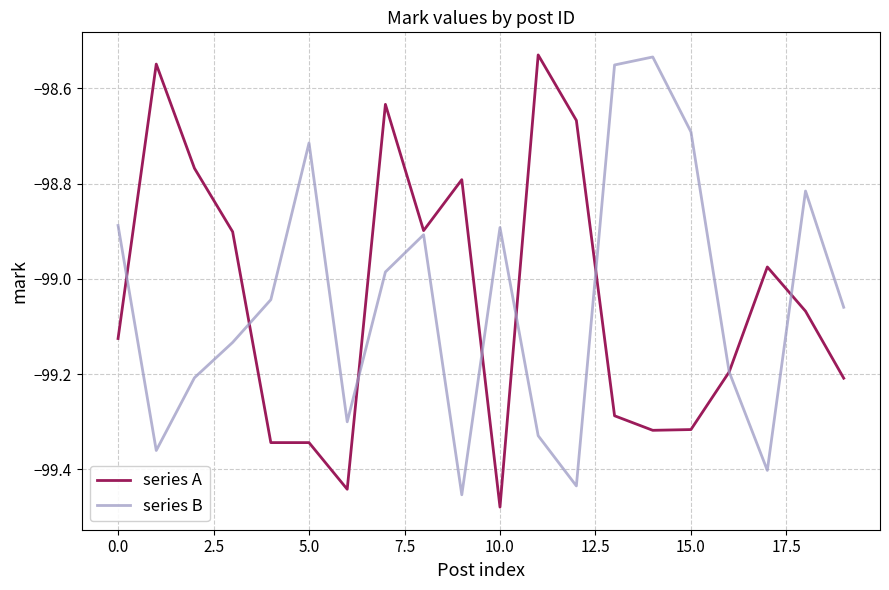

What is the difference between the maximum and minimum values in the series A series?

0.9